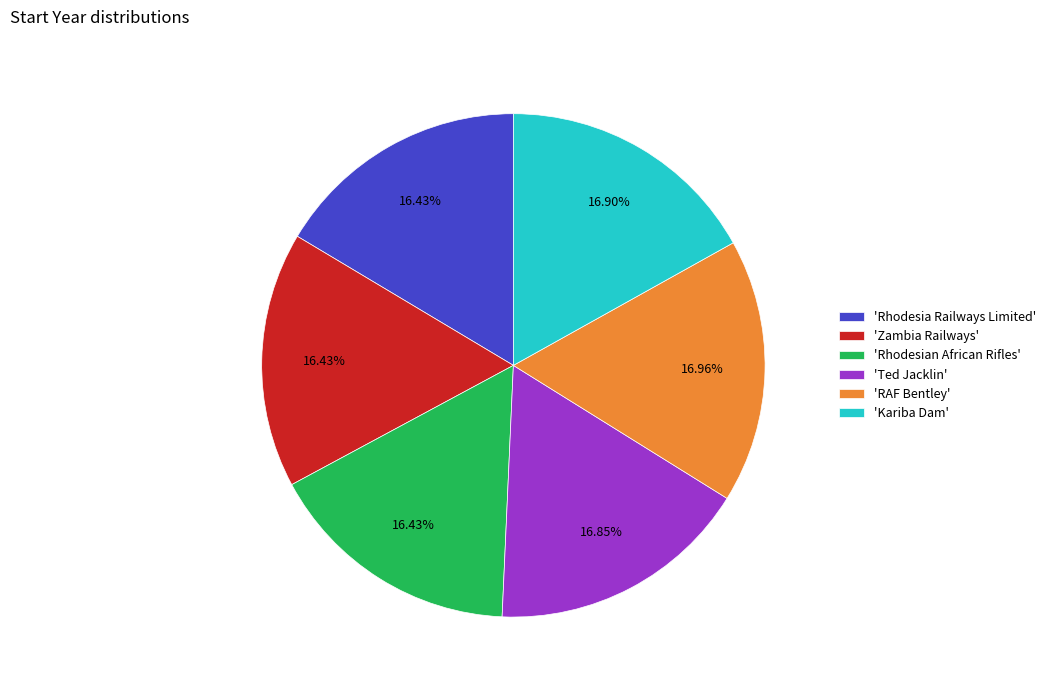

Is the sum of 'Zambia Railways' and 'Rhodesian African Rifles' greater than half?

No